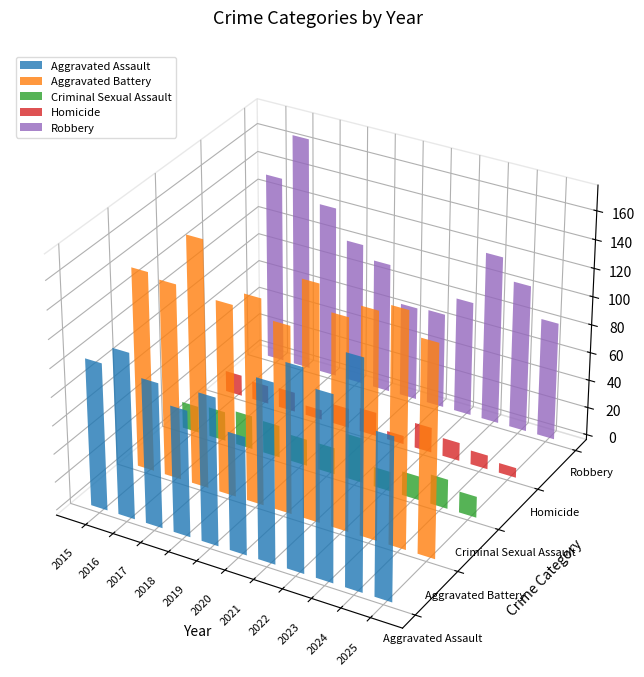

Between 2017 and 2024, which series saw the biggest shift?

Aggravated Assault